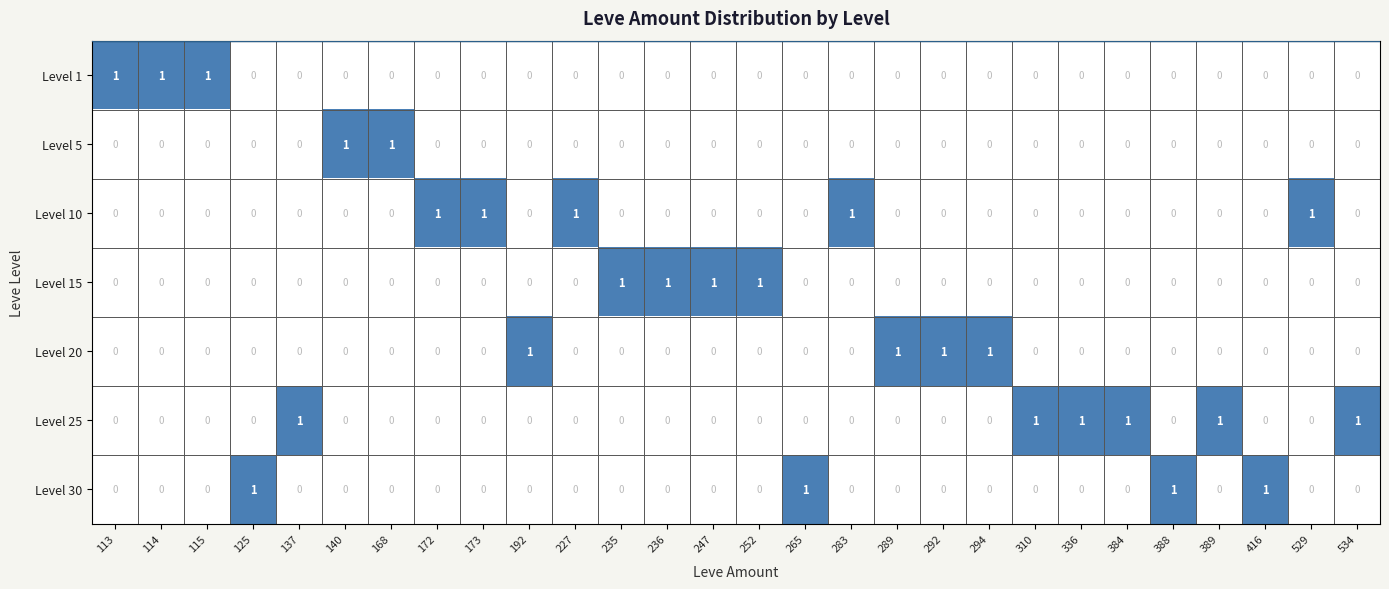

Is it true that Level 10 equals 0 at 388?

True